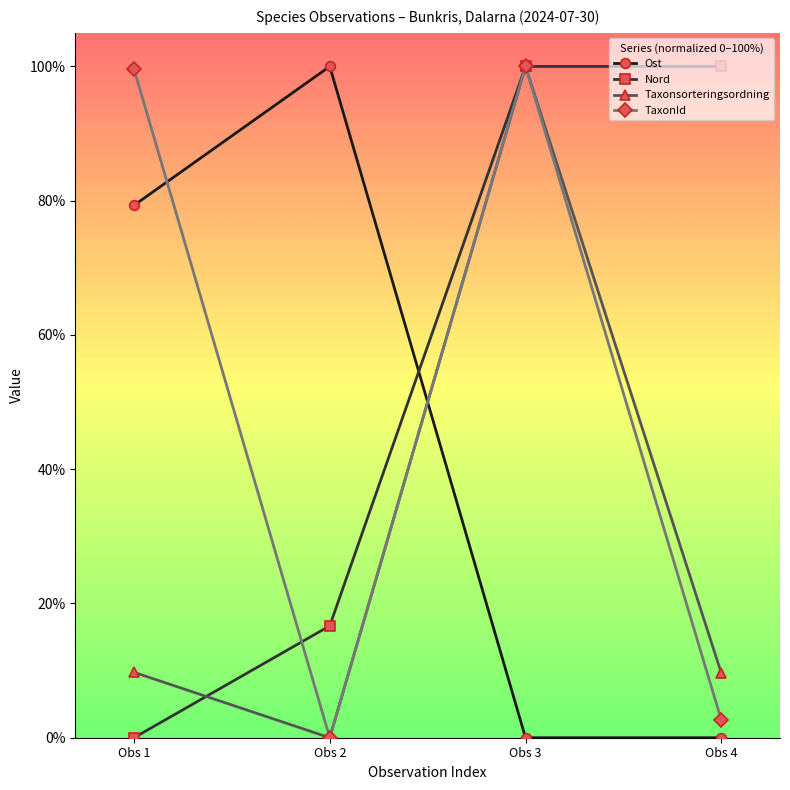

Where is TaxonId nearest to the value 50?

Obs 4